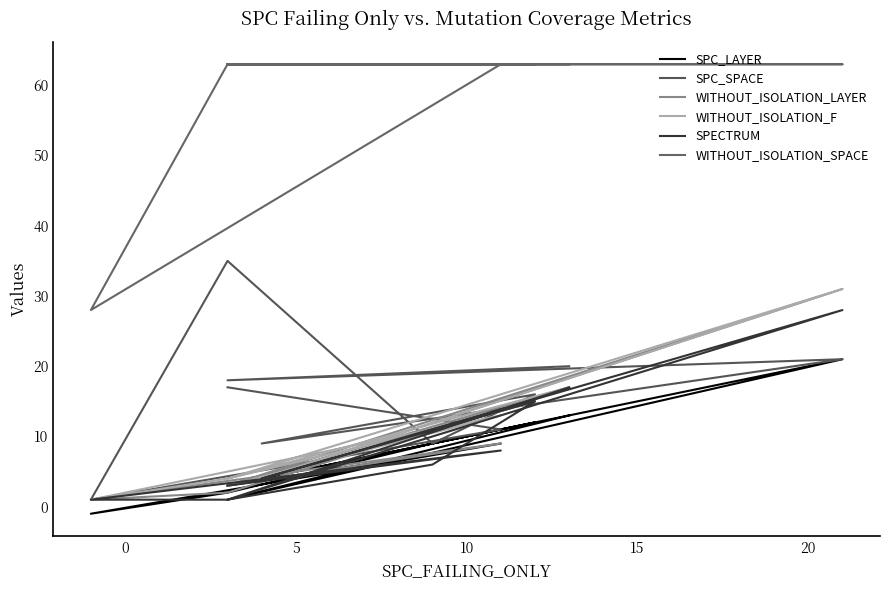

Reading left to right, transcribe all the data shown in this chart.

SPC_LAYER: 3	9	-1	2	9	12	4	21	1	13
SPC_SPACE: 17	11	1	35	9	16	9	21	18	20
WITHOUT_ISOLATION_LAYER: 3	9	1	2	11	15	4	31	3	17
WITHOUT_ISOLATION_F: 3	13	1	4	11	15	4	31	4	17
SPECTRUM: 3	8	1	1	6	15	4	28	1	17
WITHOUT_ISOLATION_SPACE: 63	63	28	63	63	63	63	63	63	63